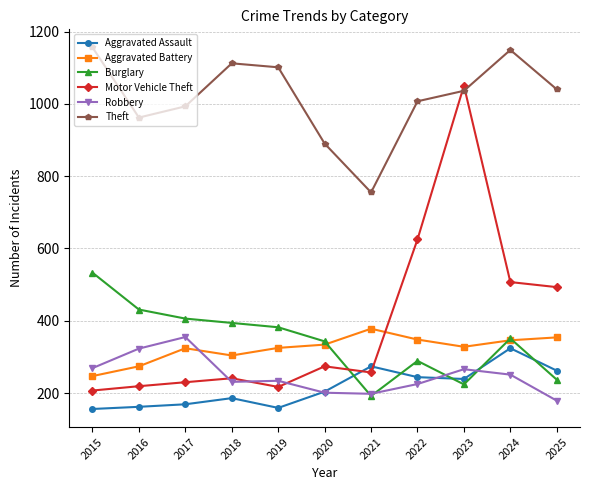

True or false: Burglary and Motor Vehicle Theft cross at least once.

True